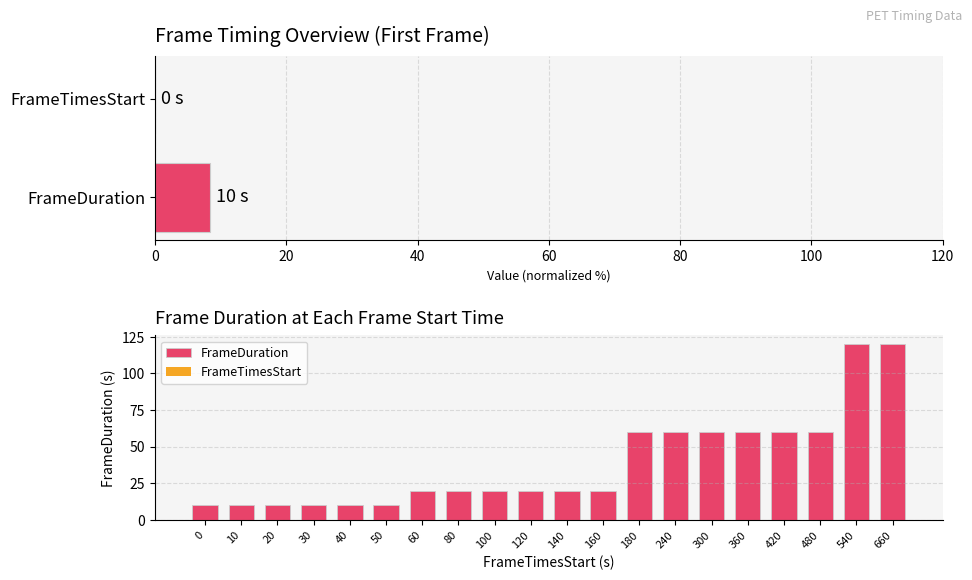

What is the maximum value shown in the chart?

120